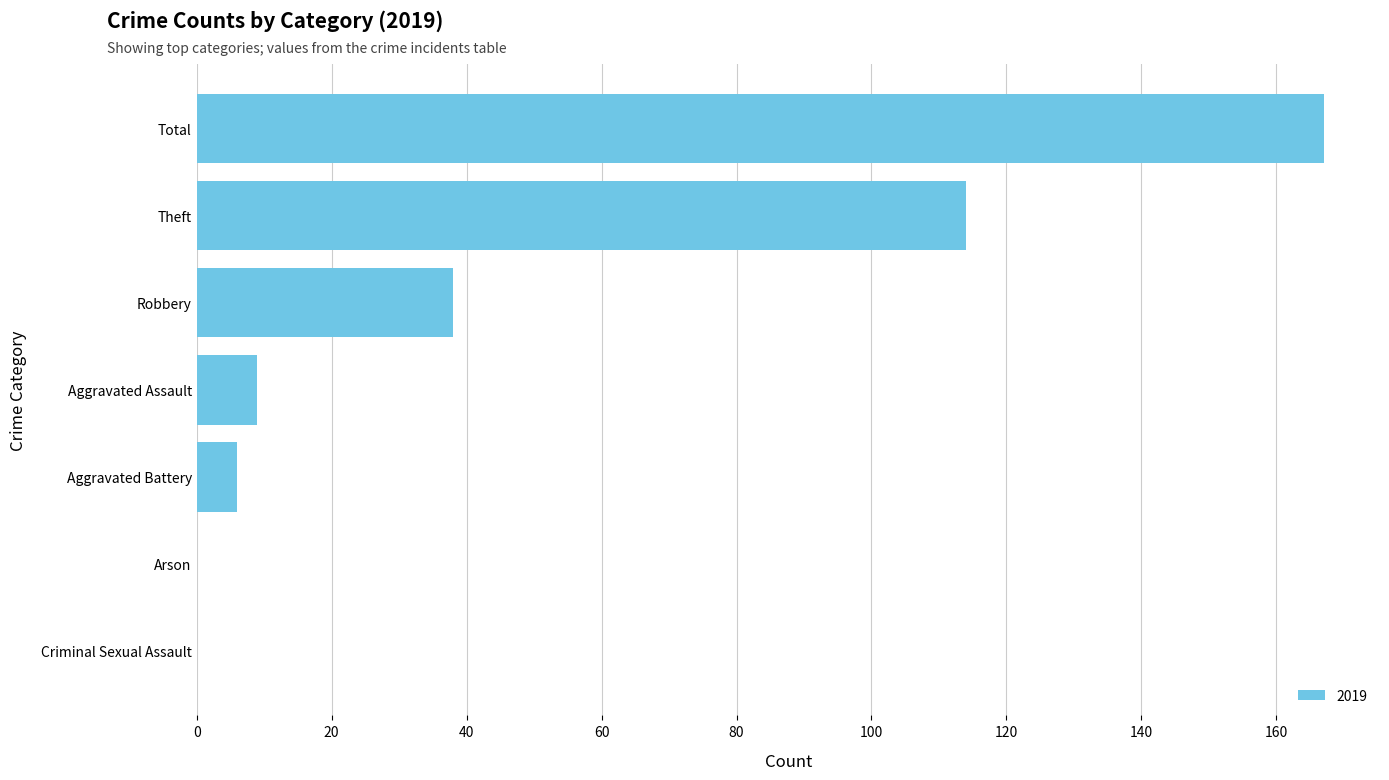

The chart shows a value of 114 at Theft. True or false?

True